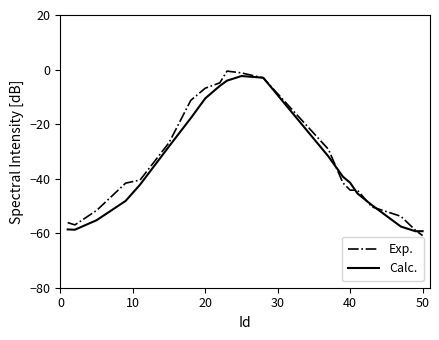

What is the lowest value of the Calc. series?

-59.3